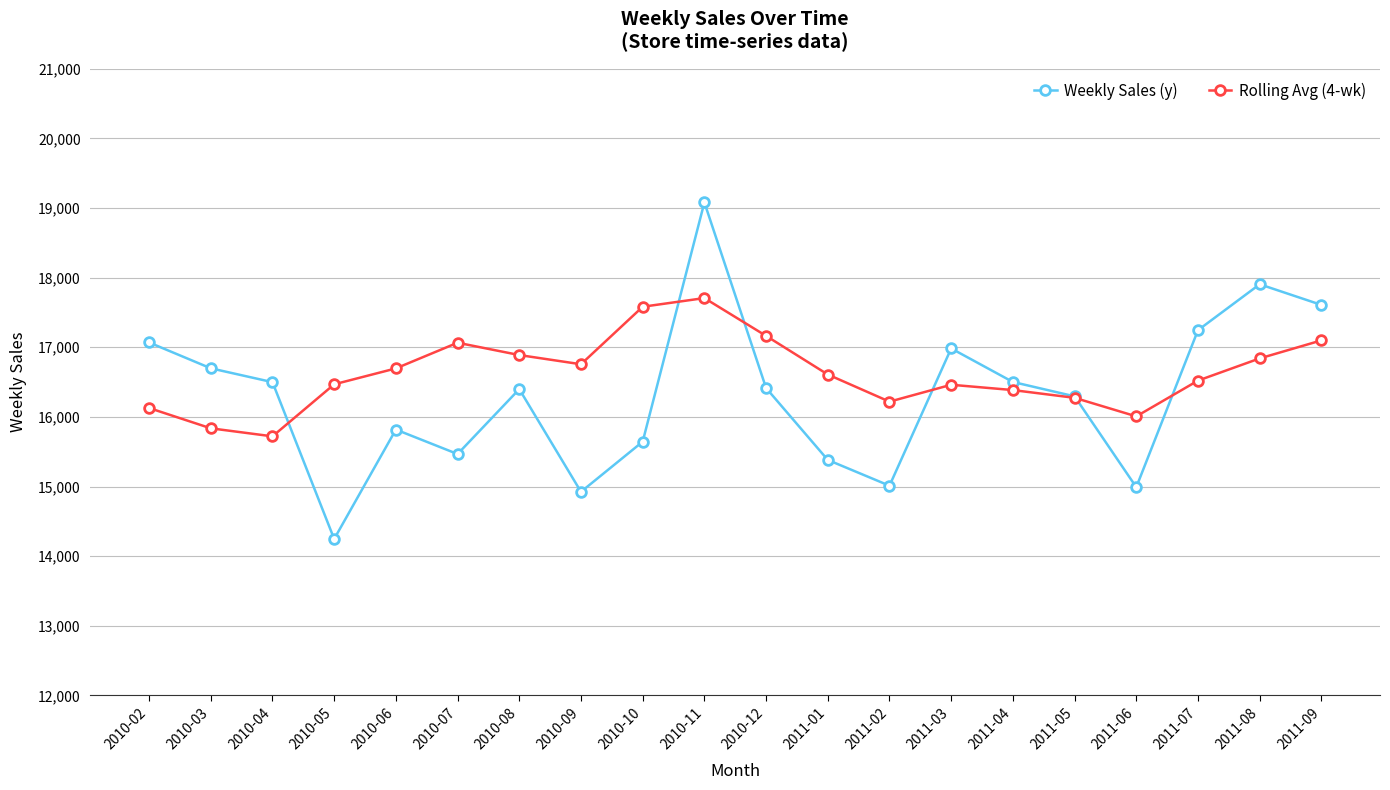

Which label corresponds to the smallest value in the chart?

2010-05